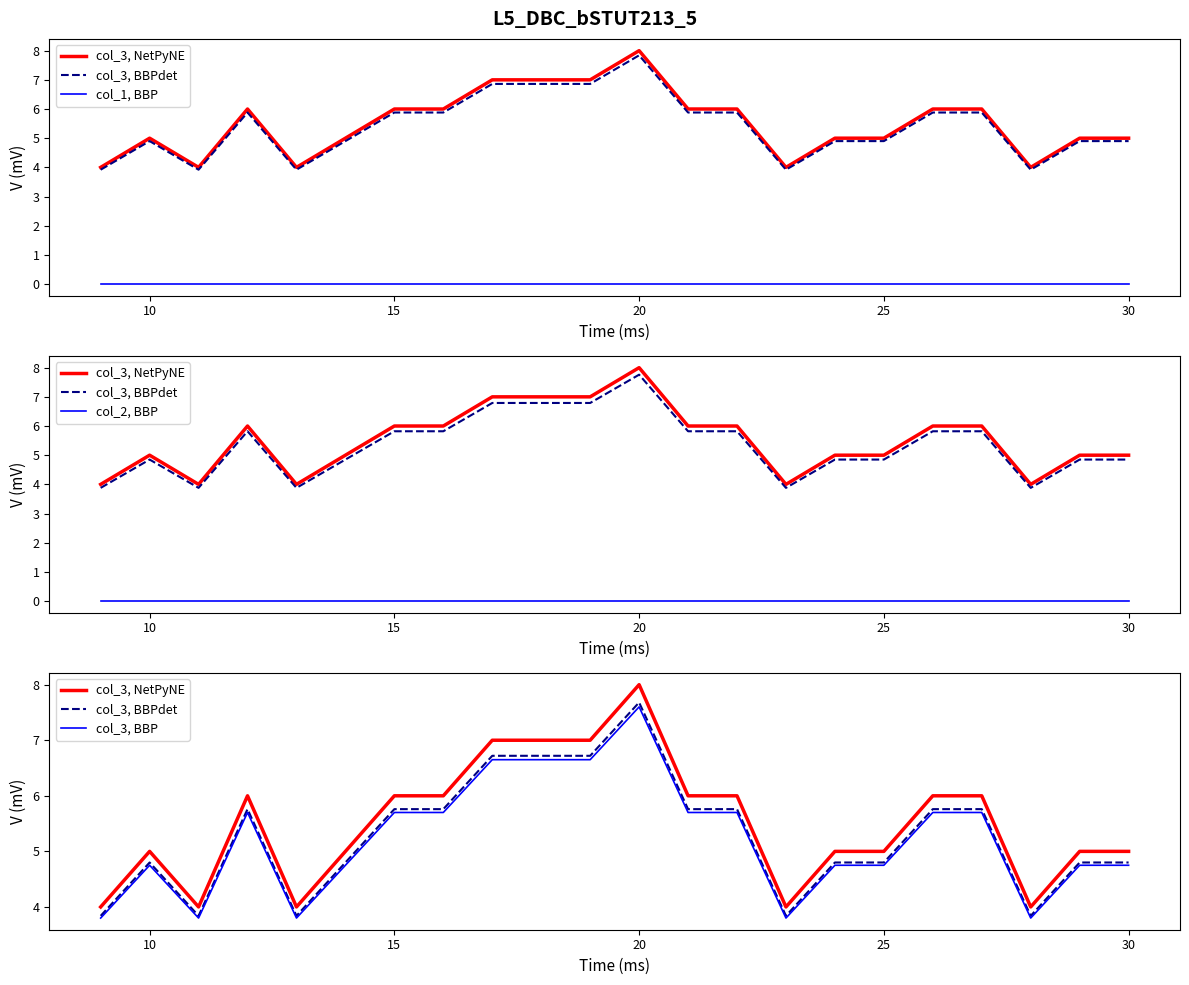

Reading left to right, extract all data points from this chart.

col_3, NetPyNE: 4.0	5.0	4.0	6.0	4.0	5.0	6.0	6.0	7.0	7.0	7.0	8.0	6.0	6.0	4.0	5.0	5.0	6.0	6.0	4.0	5.0	5.0
col_3, BBPdet: 3.8	4.8	3.8	5.8	3.8	4.8	5.8	5.8	6.7	6.7	6.7	7.7	5.8	5.8	3.8	4.8	4.8	5.8	5.8	3.8	4.8	4.8
col_1, BBP: 0.0	0.0	0.0	0.0	0.0	0.0	0.0	0.0	0.0	0.0	0.0	0.0	0.0	0.0	0.0	0.0	0.0	0.0	0.0	0.0	0.0	0.0
col_2, BBP: 0.0	0.0	0.0	0.0	0.0	0.0	0.0	0.0	0.0	0.0	0.0	0.0	0.0	0.0	0.0	0.0	0.0	0.0	0.0	0.0	0.0	0.0
col_3, BBP: 3.8	4.8	3.8	5.7	3.8	4.8	5.7	5.7	6.6	6.6	6.6	7.6	5.7	5.7	3.8	4.8	4.8	5.7	5.7	3.8	4.8	4.8